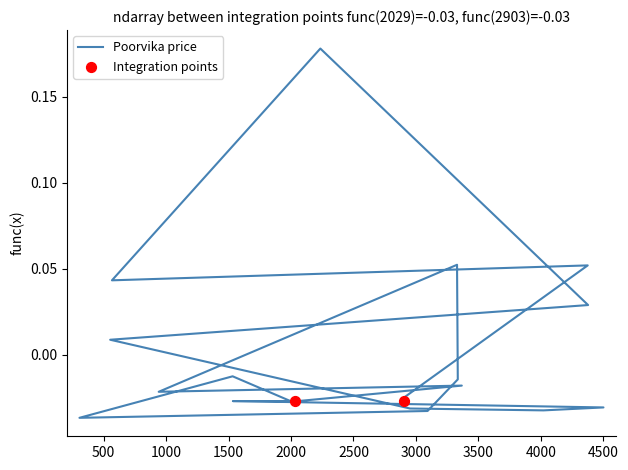

What is the change in value from 1533 to 4375?

+0.1